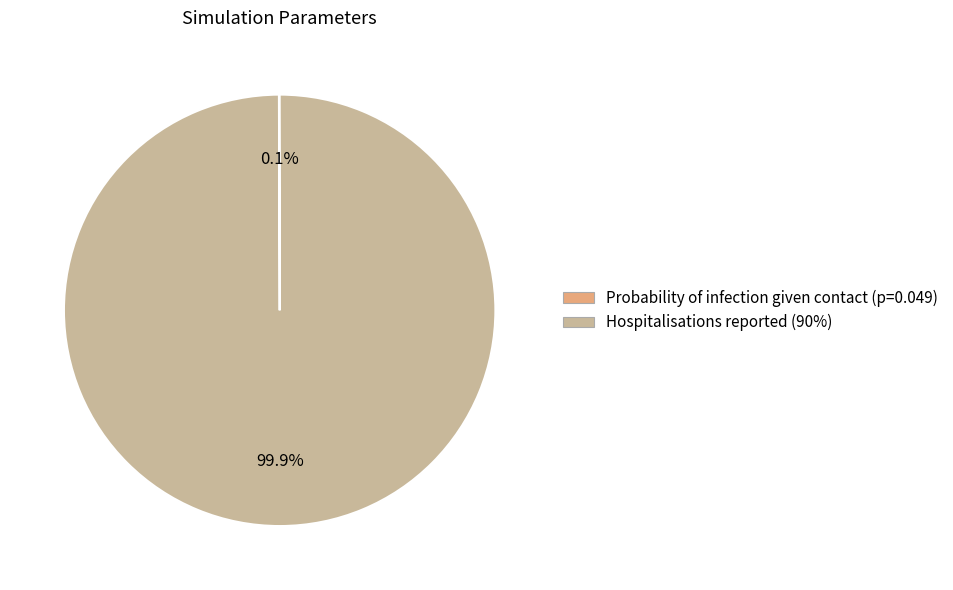

What portion of the pie excludes Hospitalisations reported (90%)?

0.1%